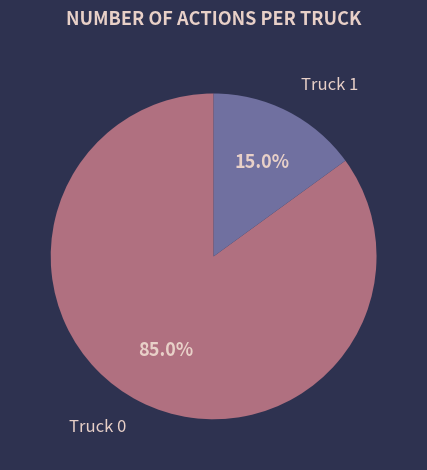

To the nearest percent, what percentage of the pie is Truck 0?

85%